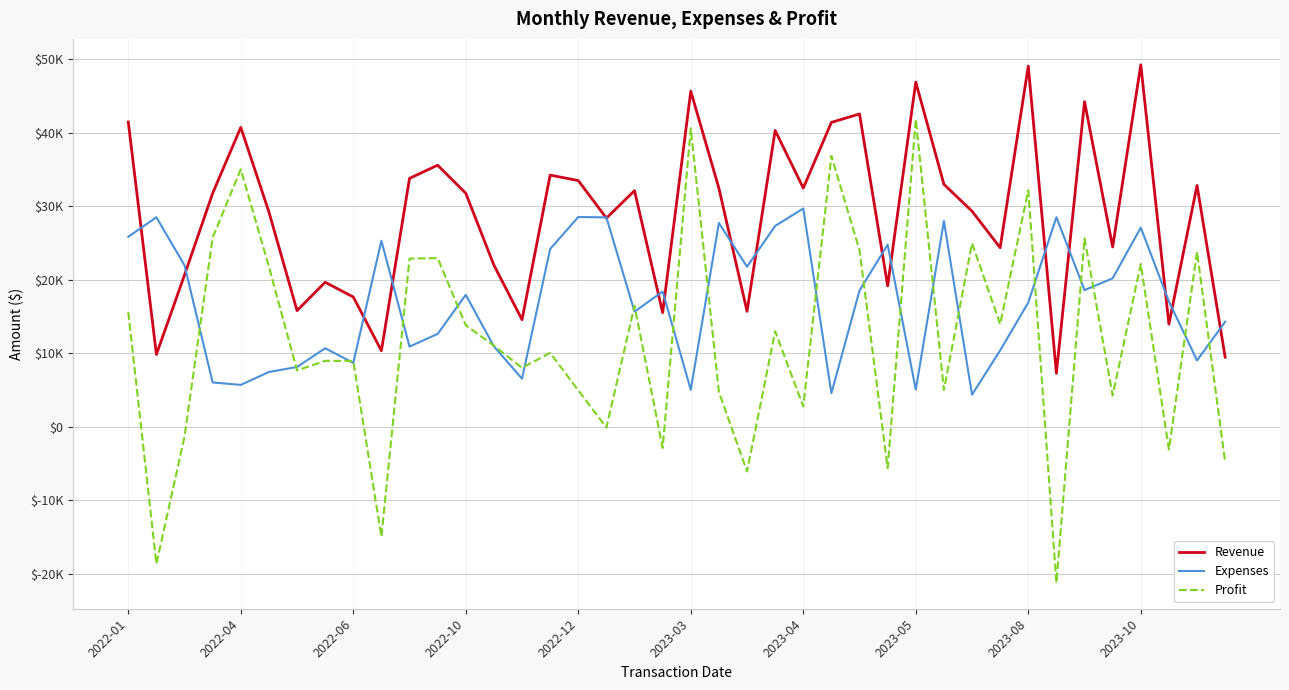

Reading right to left, transcribe all the data shown in this chart.

Revenue: 9475	32812	13960	49217	24454	44201	7284	49044	24347	29315	32968	46870	19157	42532	41389	32457	40292	15703	32433	45628	15515	32102	28372	33476	34223	14561	21977	31752	35566	33779	10349	17652	19653	15800	29218	40707	31751	20643	9846	41437
Expenses: 14273	9030	17044	27085	20187	18584	28494	16900	10383	4367	27967	5050	24763	18537	4568	29679	27312	21762	27709	5035	18387	15661	28474	28521	24176	6544	10934	17942	12635	10904	25295	8690	10682	8136	7453	5700	6031	21956	28485	25843
Profit: -4798	23782	-3084	22132	4267	25617	-21210	32144	13964	24948	5001	41820	-5606	23995	36821	2778	12980	-6059	4724	40593	-2872	16441	-102	4955	10047	8017	11043	13810	22931	22875	-14946	8962	8971	7664	21765	35007	25720	-1313	-18639	15594